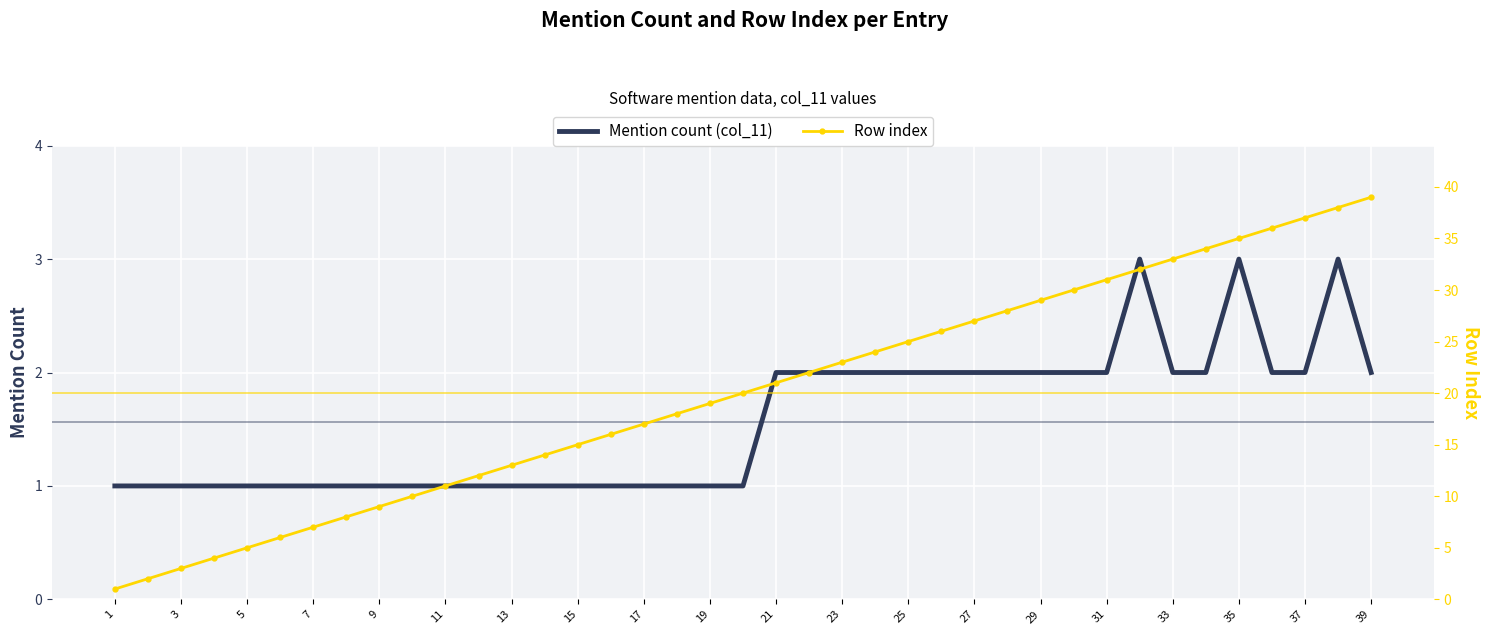

True or false: Row index and Mention count (col_11) cross at least once.

False